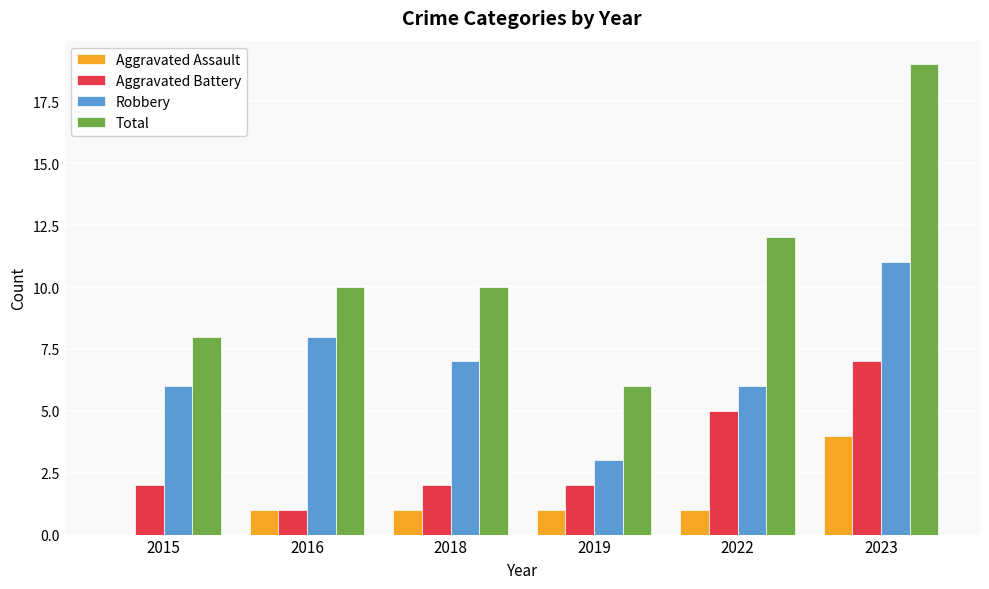

Reading right to left, transcribe all the data shown in this chart.

Aggravated Assault: 2023=4	2022=1	2019=1	2018=1	2016=1	2015=0
Aggravated Battery: 2023=7	2022=5	2019=2	2018=2	2016=1	2015=2
Robbery: 2023=11	2022=6	2019=3	2018=7	2016=8	2015=6
Total: 2023=19	2022=12	2019=6	2018=10	2016=10	2015=8